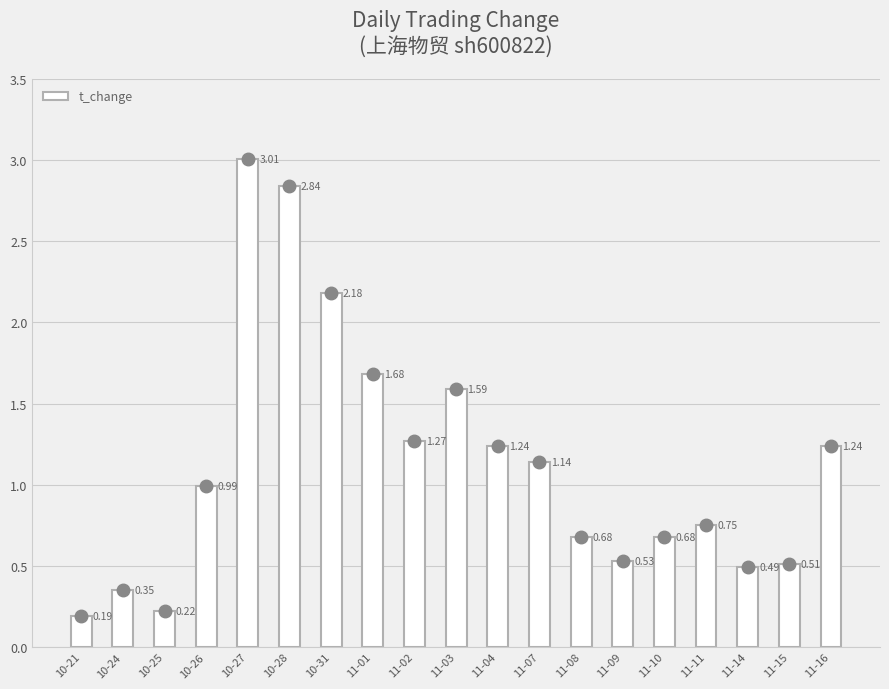

What is the sum of the values at 10-24 and 10-28?

3.2